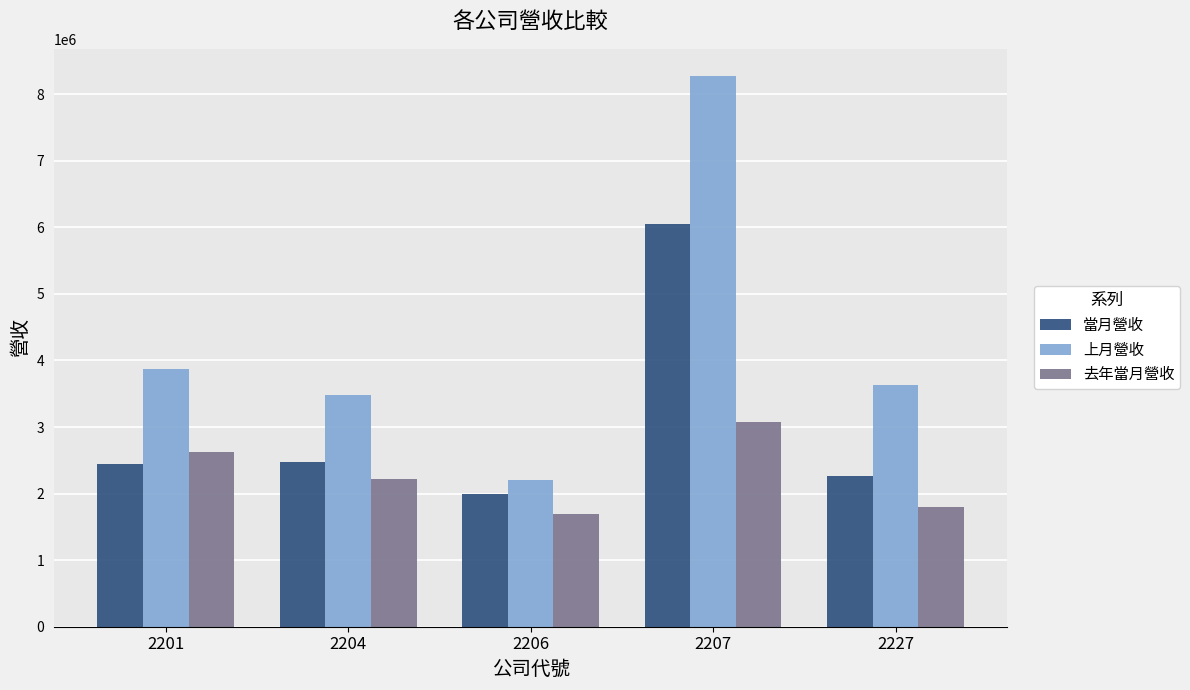

How many categories are shown in the chart?

5